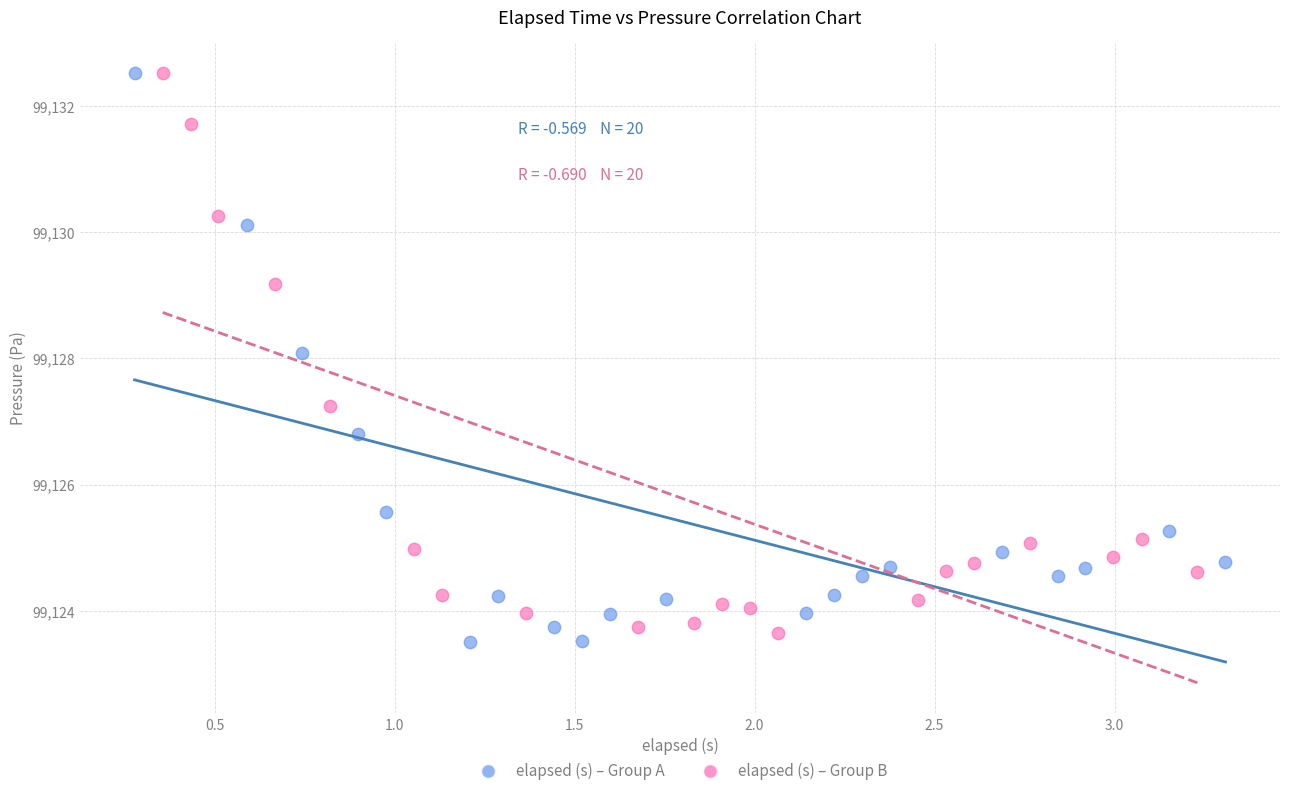

Which series has the widest spread of Y values?

elapsed (s) – Group A